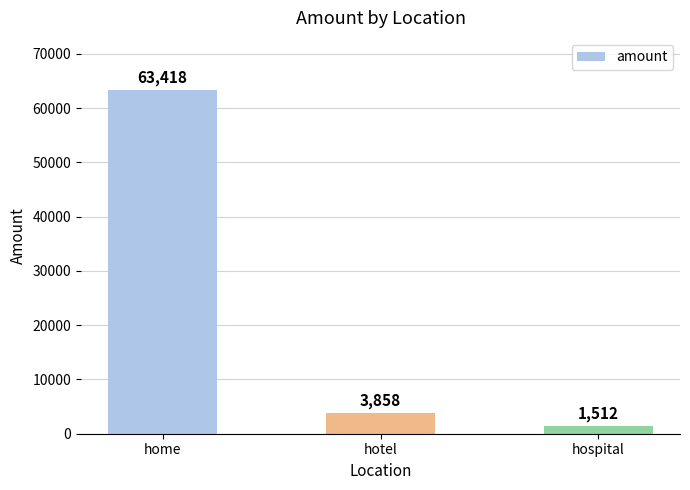

Which label corresponds to the smallest value in the chart?

hospital